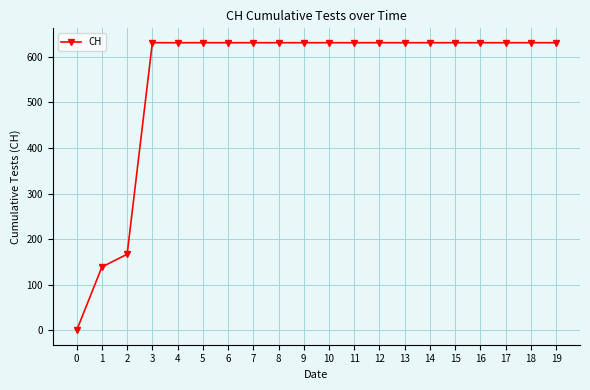

What is the change in value from 1 to 4?

+492